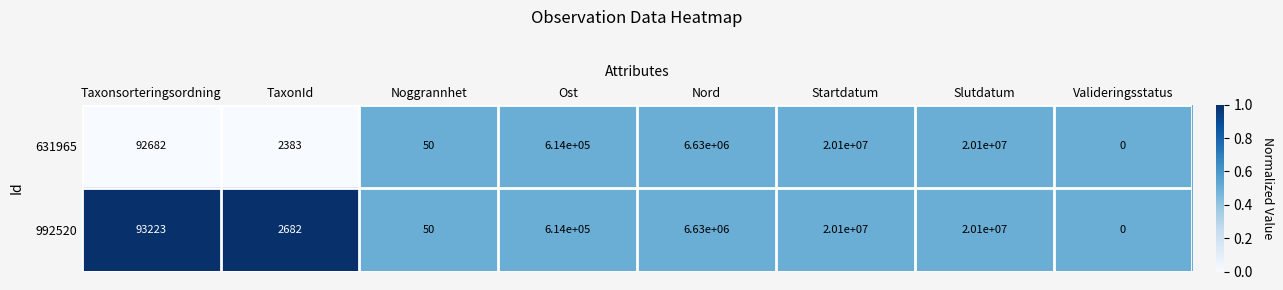

The 992520 series shows 93223 at Taxonsorteringsordning. True or false?

True